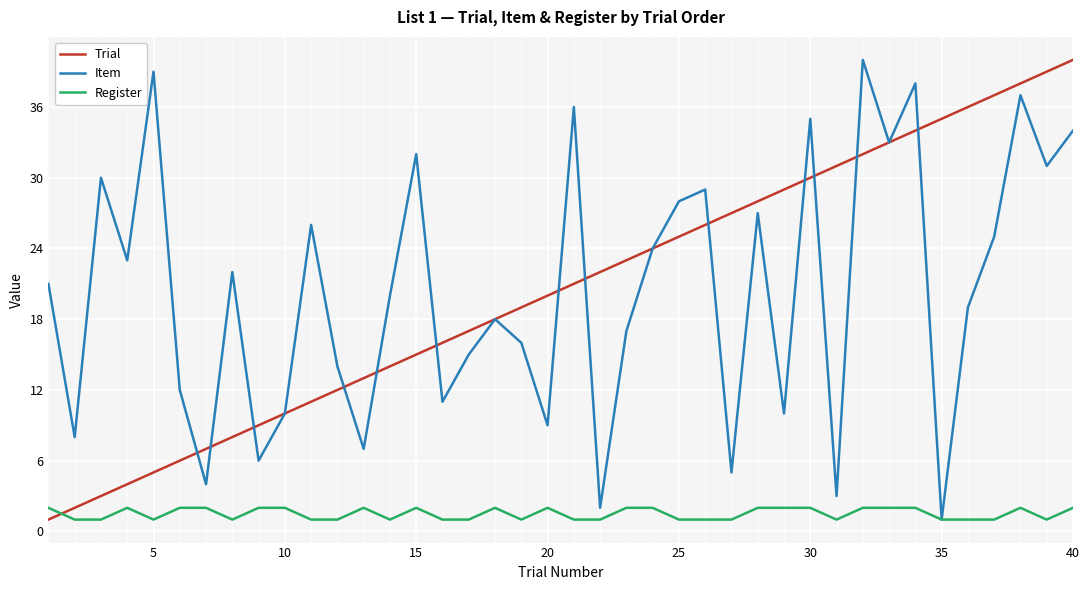

What is the maximum value for Trial?

40